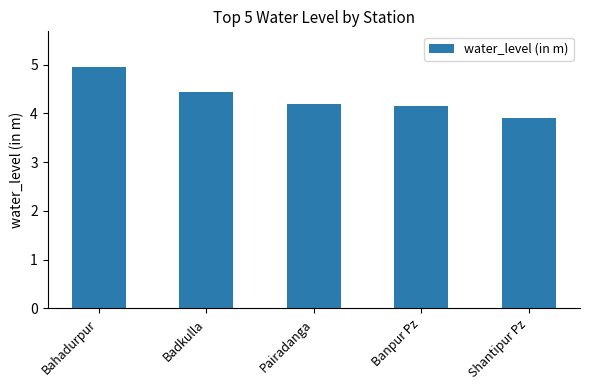

What is the label of the 4th bar from the left?

Banpur Pz